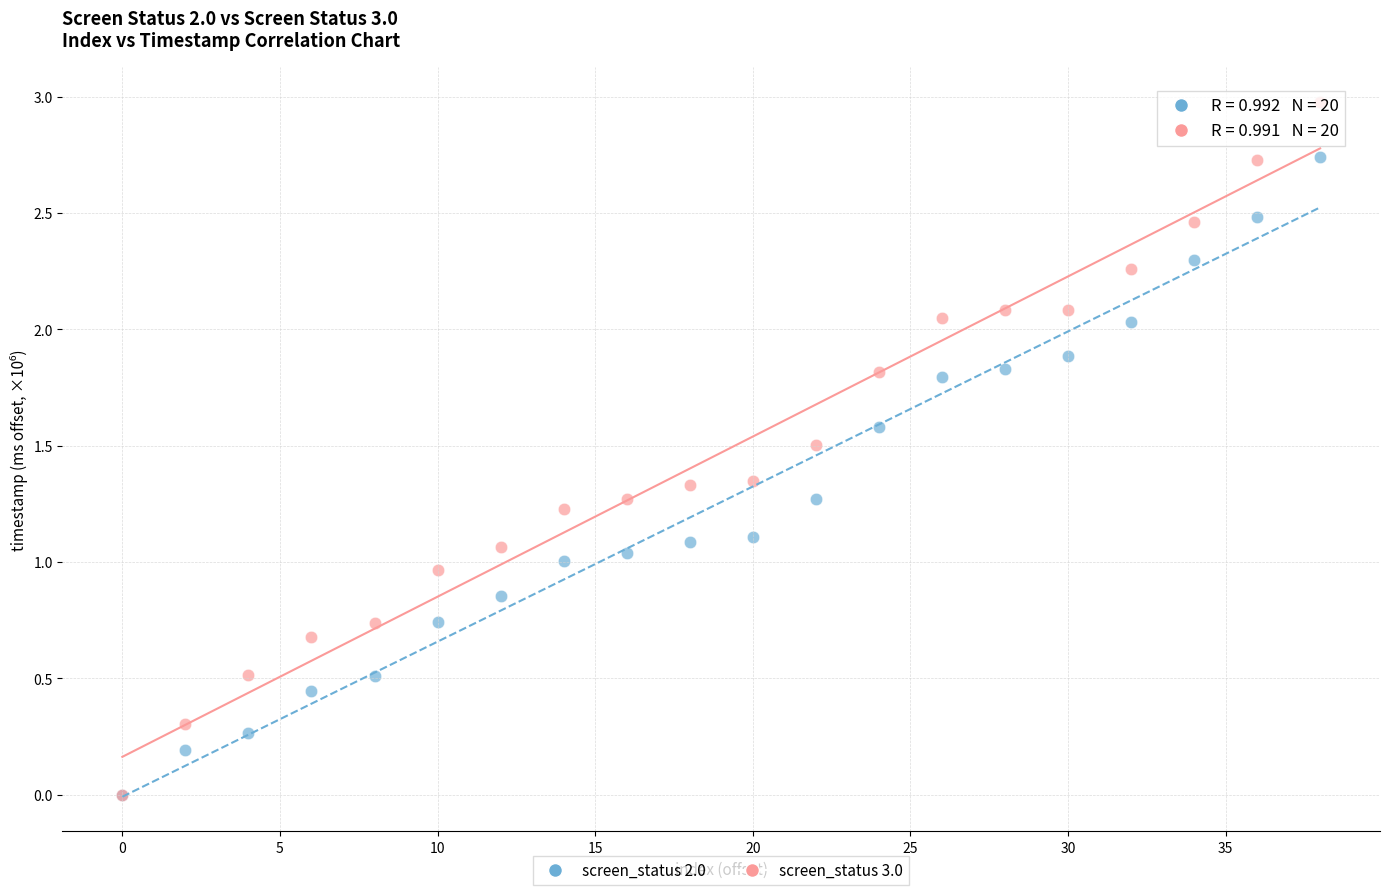

Which series contains the highest Y value?

screen_status 3.0